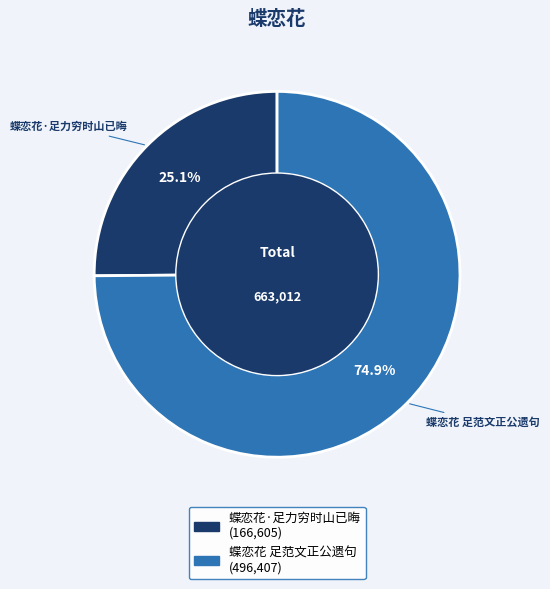

Is it true that 蝶恋花 足范文正公遗句 is 87% of the pie?

False